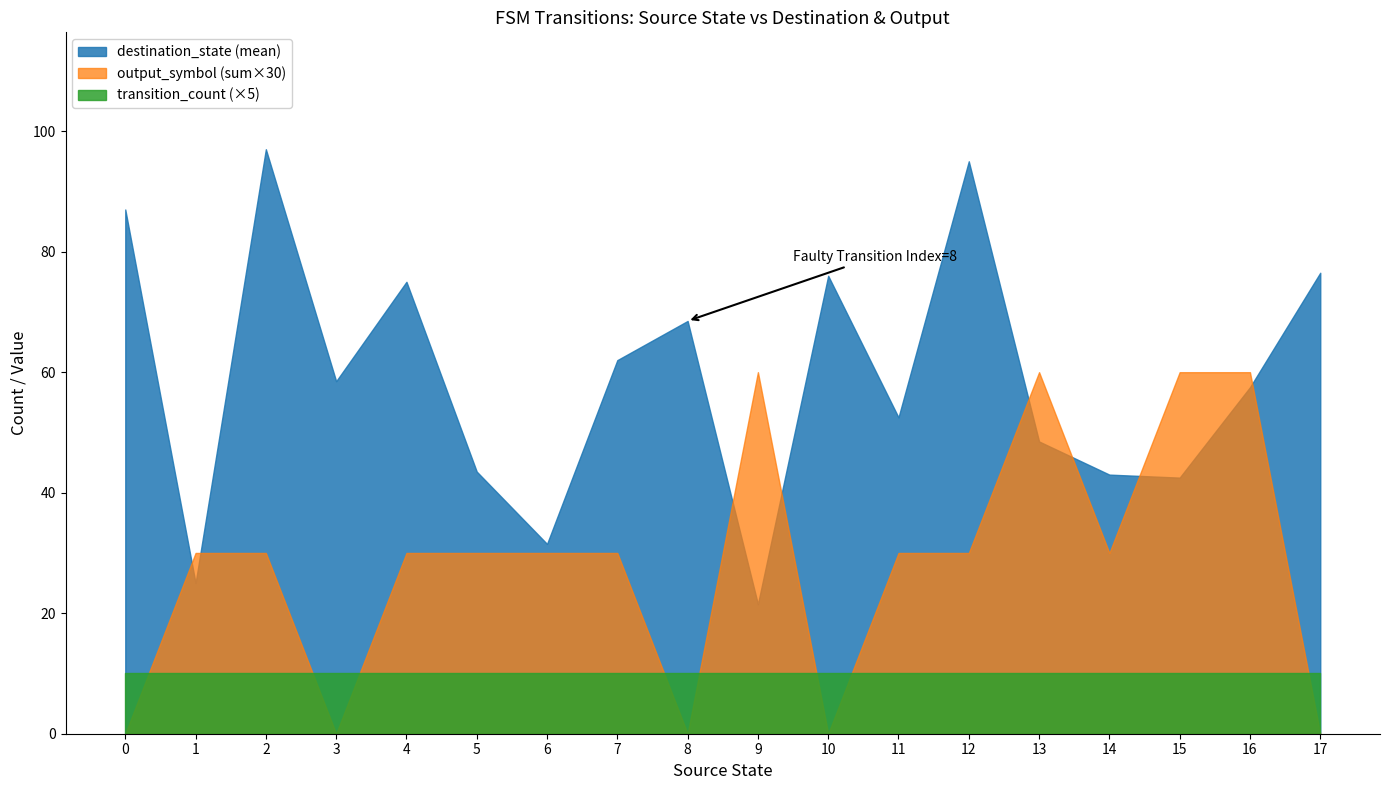

How many lines are shown in the chart?

3